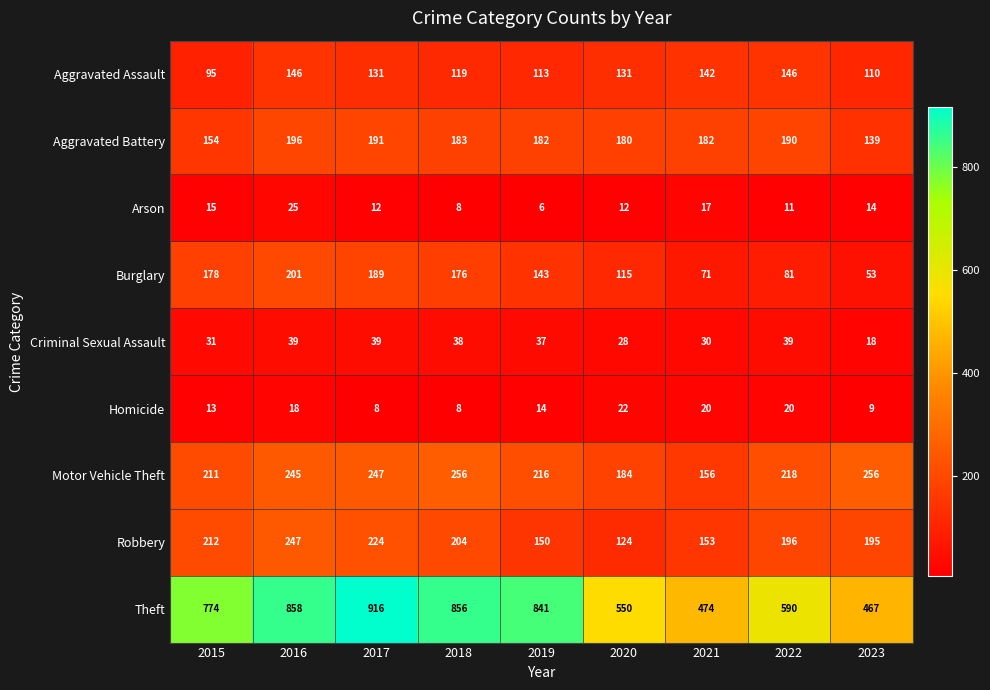

Which category has the highest value across all series?

2017